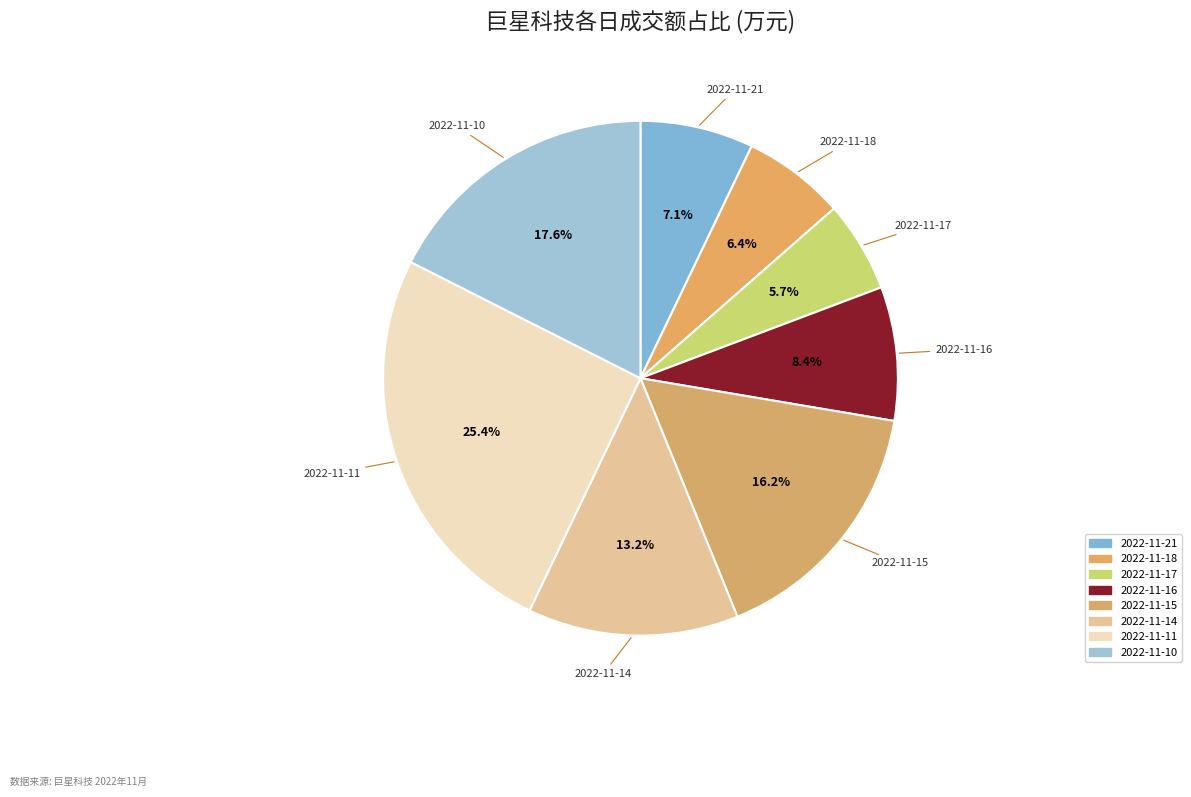

How many slices are in this pie chart?

8